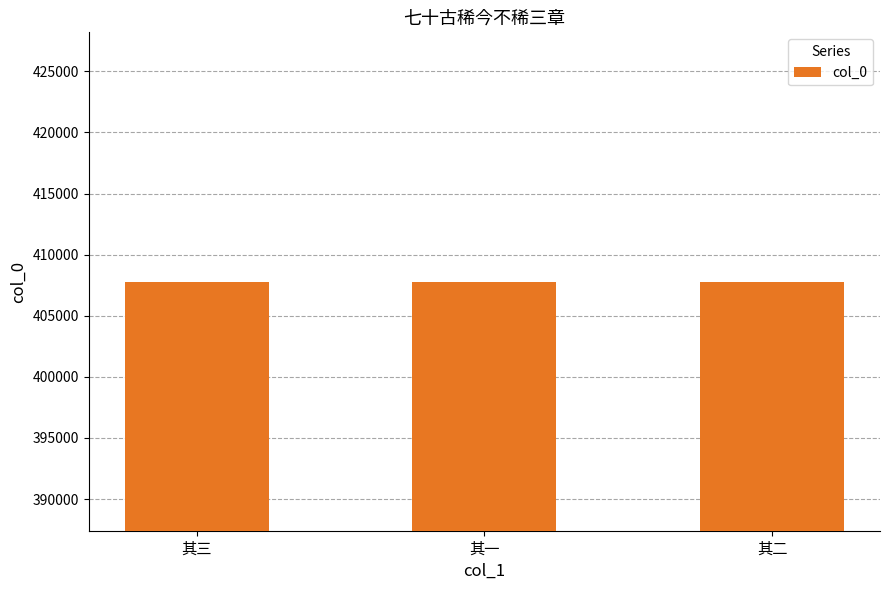

What is the label of the 2nd bar from the left?

其一